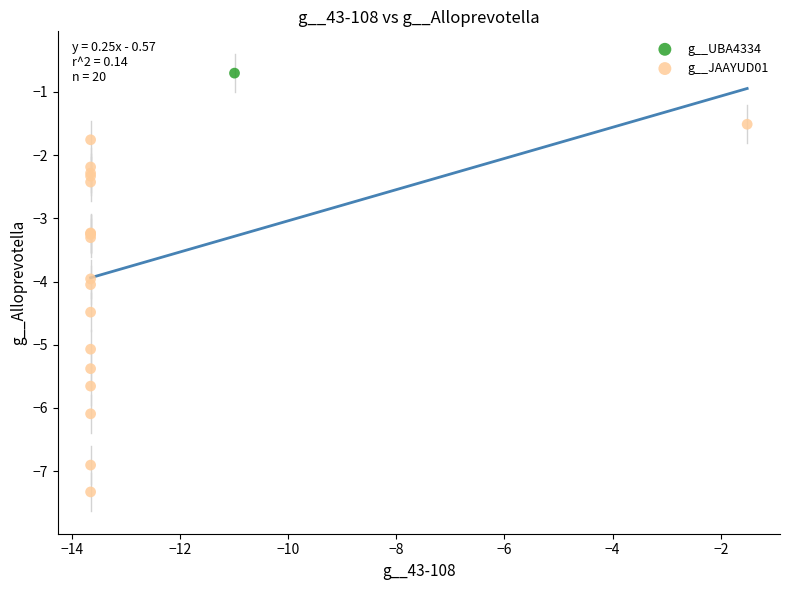

What are all the series names shown in the legend?

g__UBA4334, g__JAAYUD01